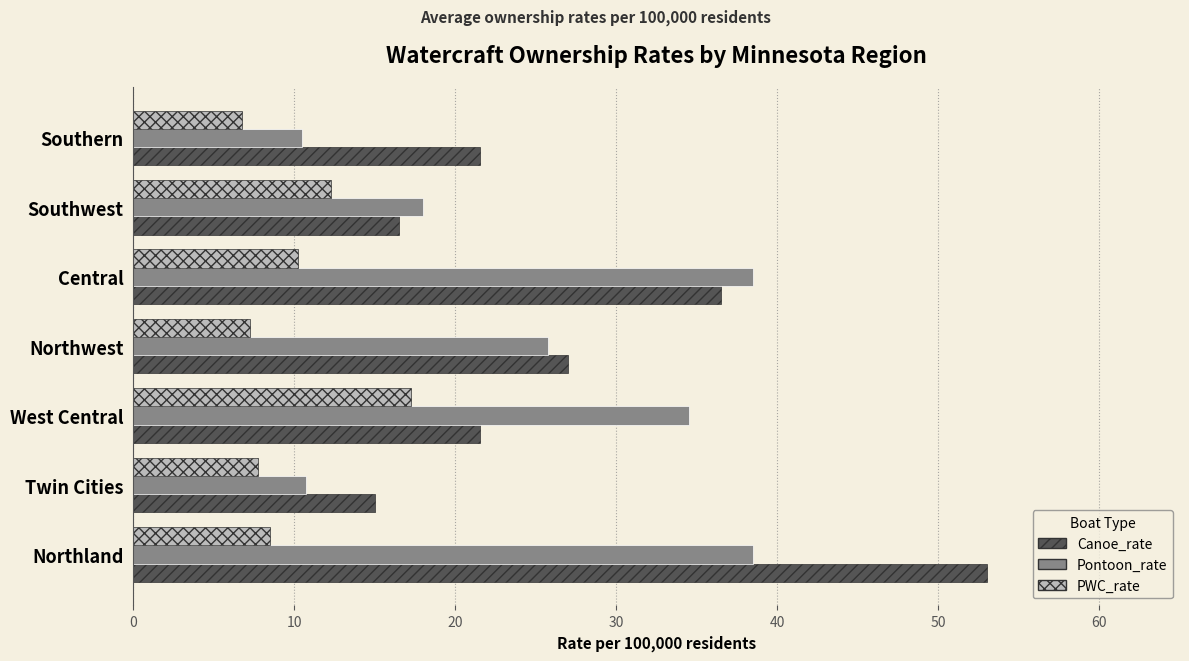

What value does the Pontoon_rate series have at Central?

38.5